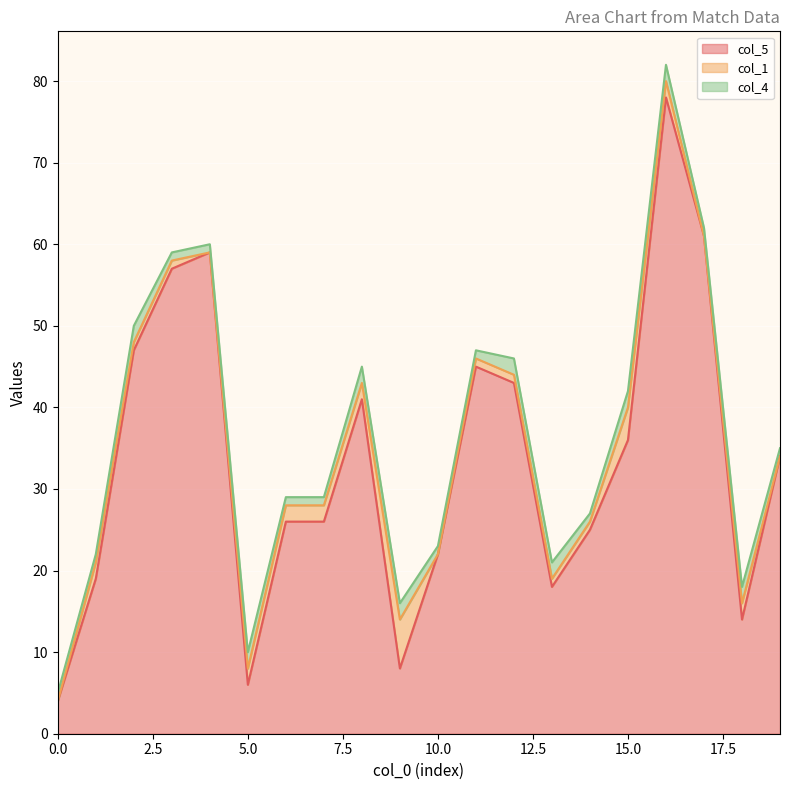

In col_5, how many points are lower than both neighbors (excluding endpoints)?

4